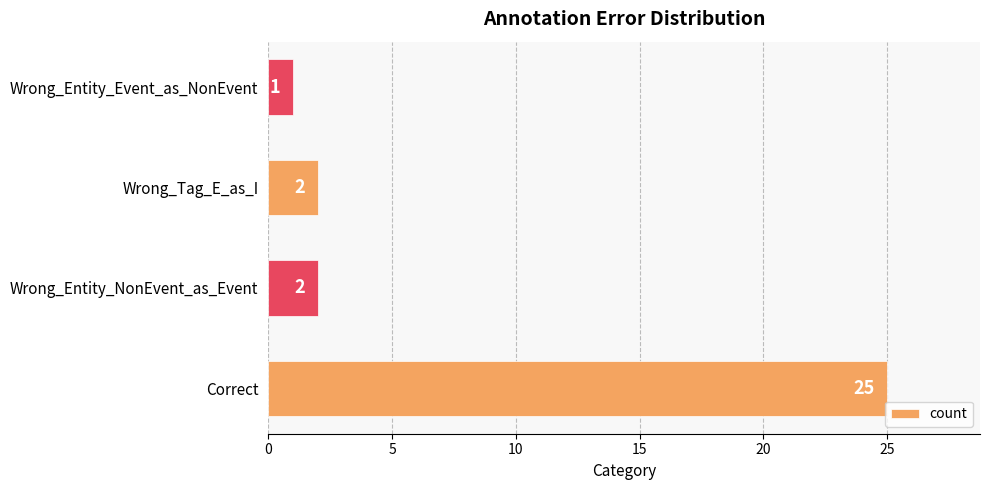

What is the difference between the maximum and minimum values?

24